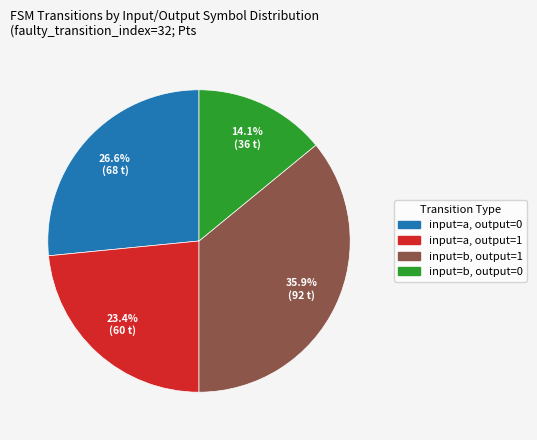

Is there any slice that represents more than half of the pie?

No